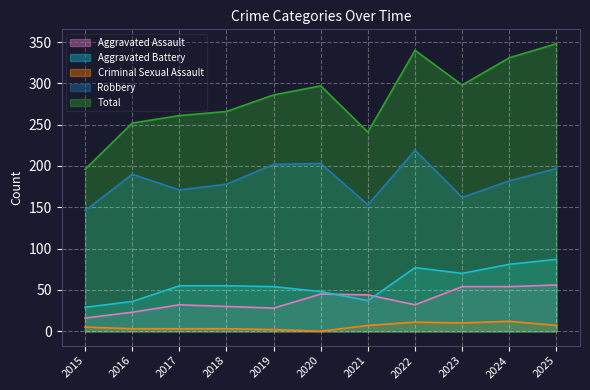

At how many categories does at least one series exceed 46?

11